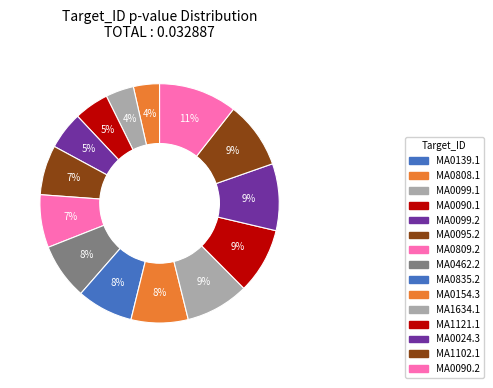

Is the sum of MA0024.3 and MA0099.1 greater than half?

No